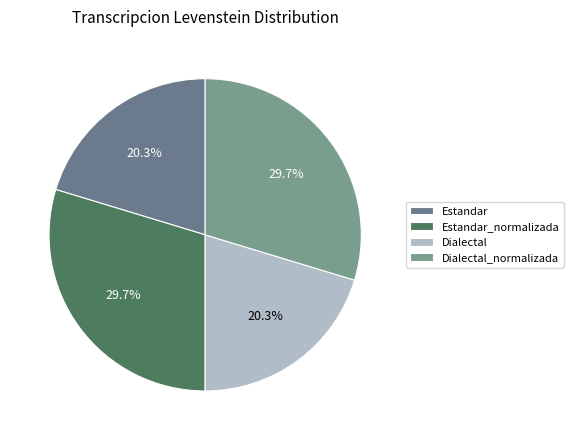

Approximately how many times larger is the value at Estandar_normalizada compared to Dialectal?

1.5